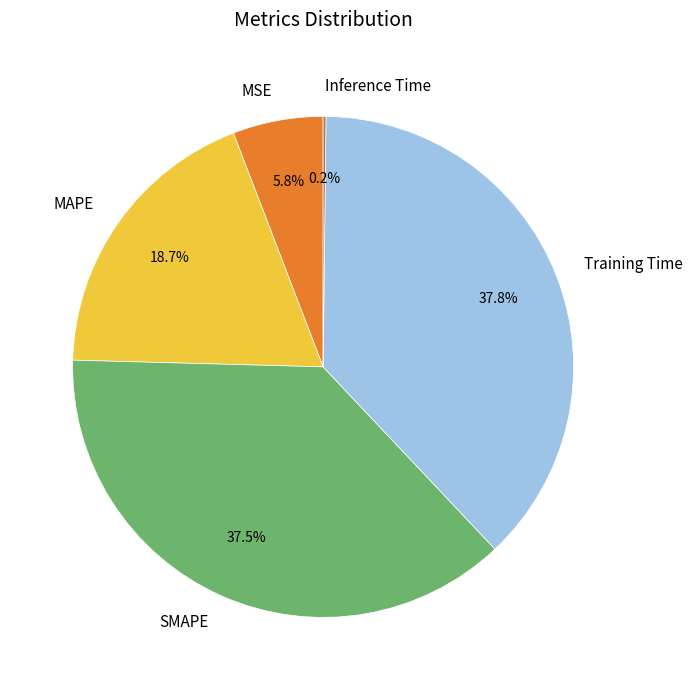

Is there any slice that represents more than half of the pie?

No